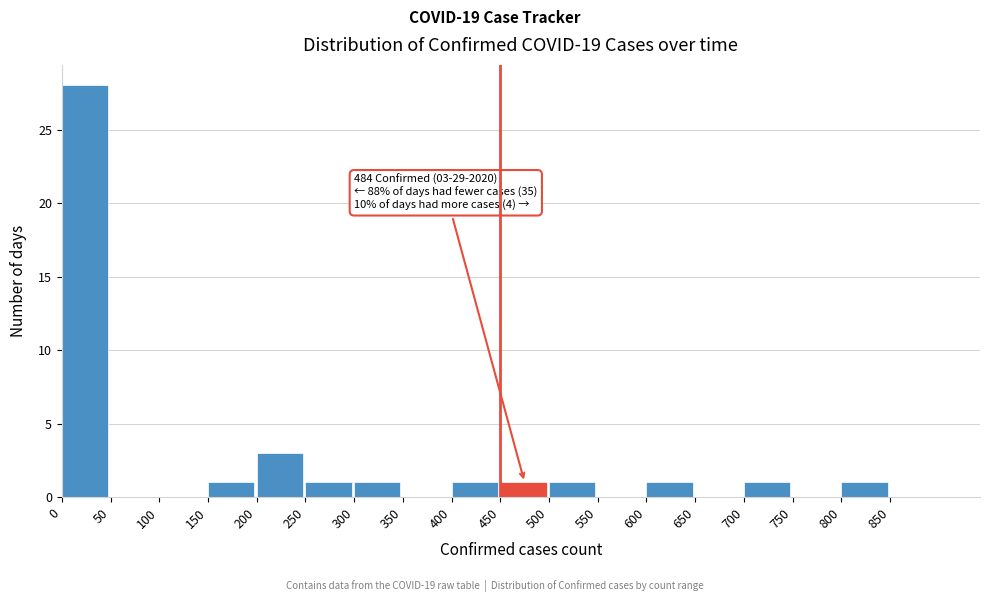

Over which range of the x-axis is the bar tallest?

0 to 50